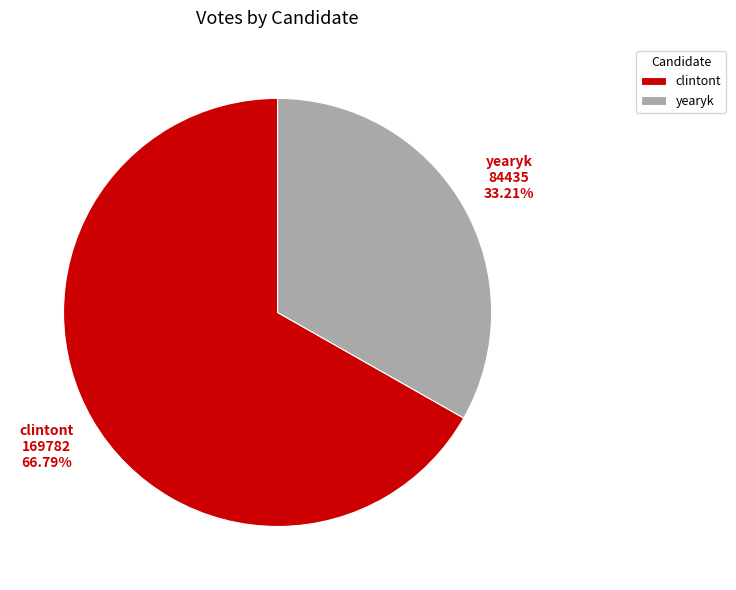

To the nearest percent, what is the difference between the clintont and yearyk slice percentages?

34%